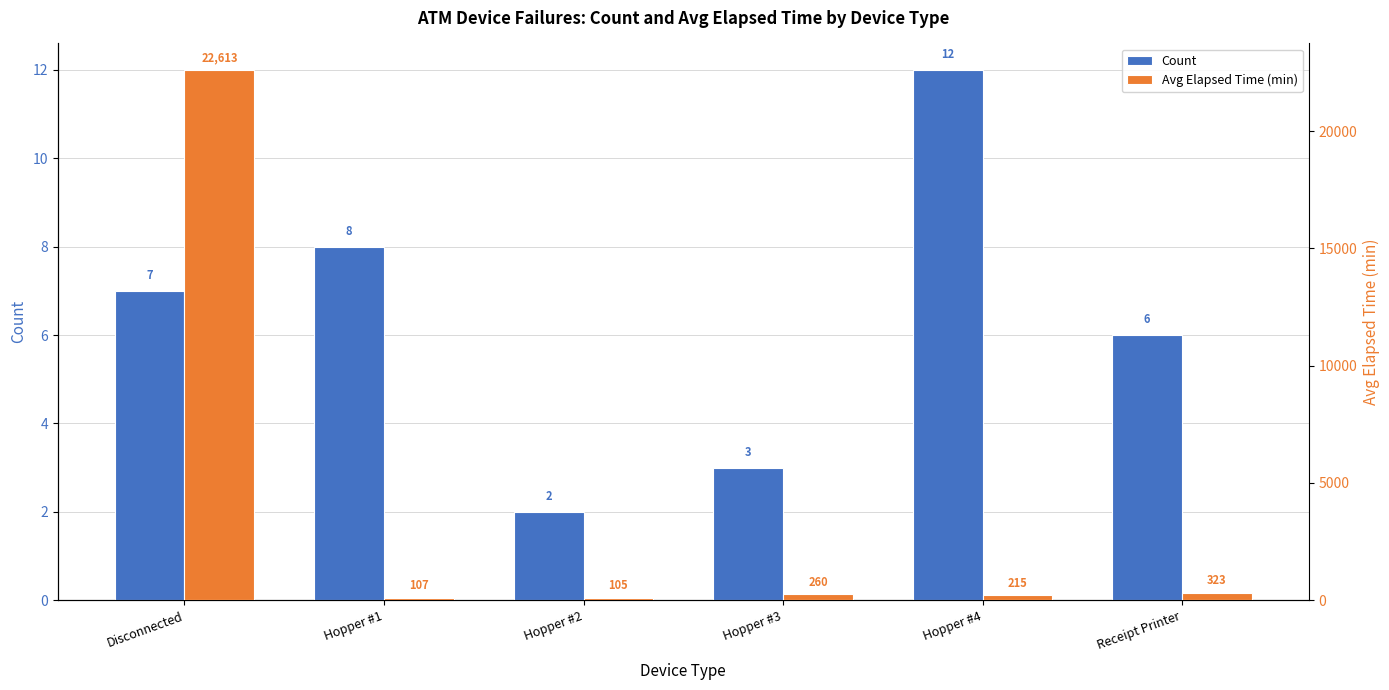

Which series has the widest spread of values?

Avg Elapsed Time (min)